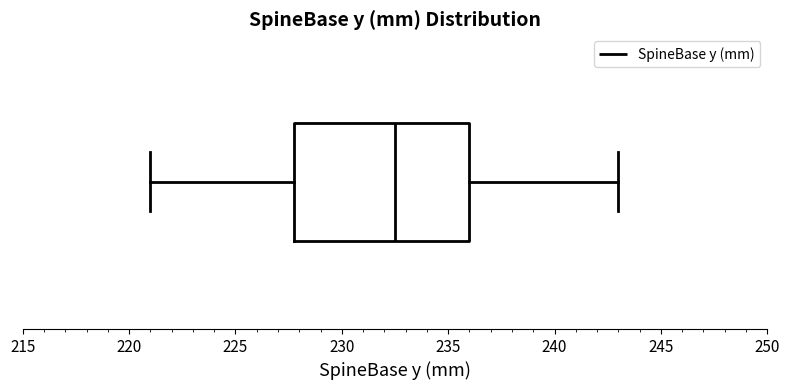

Where does the left whisker of the box end on the x-axis? The values are not printed on the chart, so give them approximately, as read against the axis.

221.0